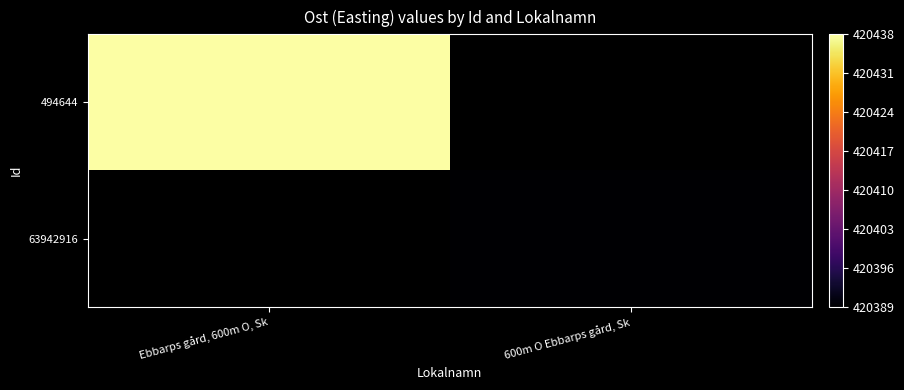

List the series in order of their overall mean, highest first.

494644, 63942916